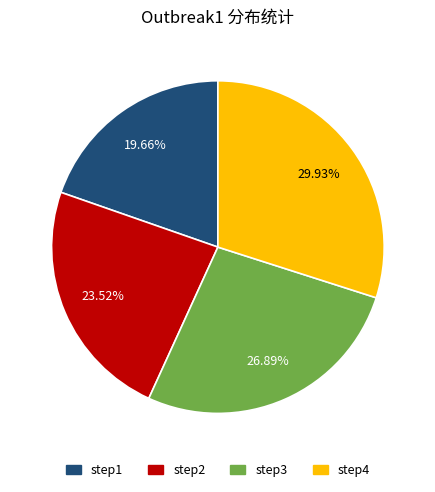

Which slice is the smallest?

step1